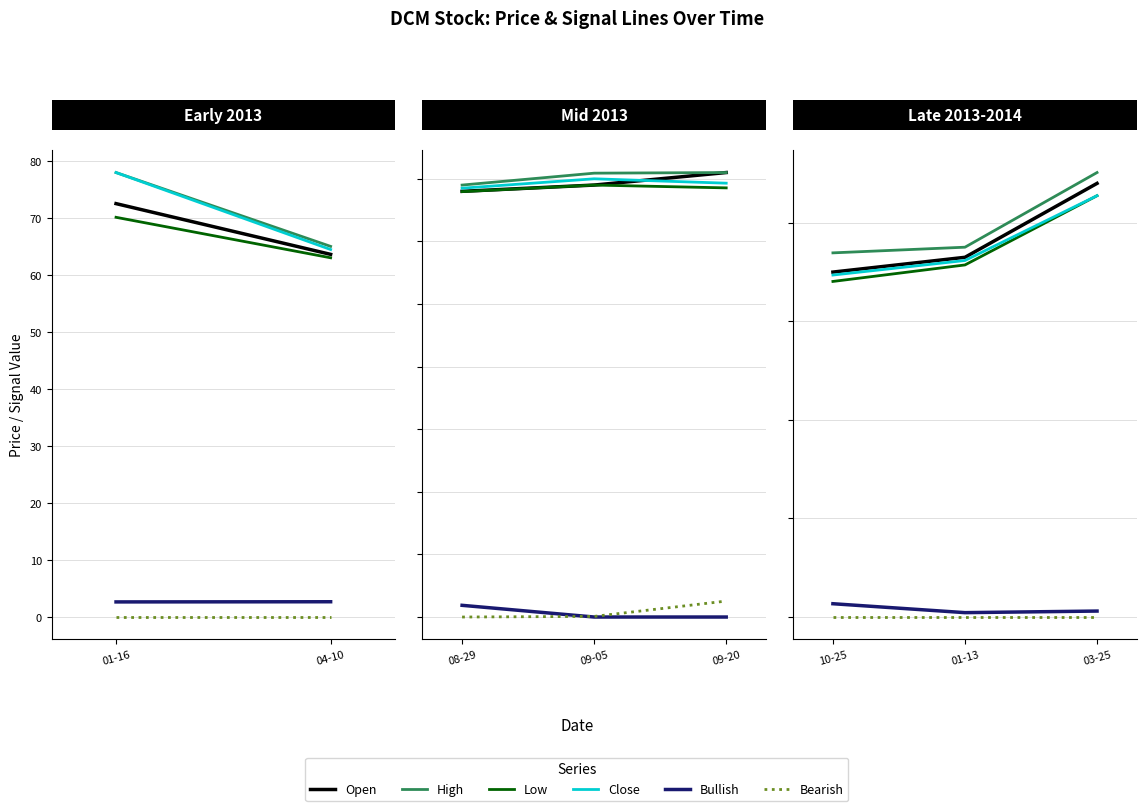

How many series are shown in this chart?

6